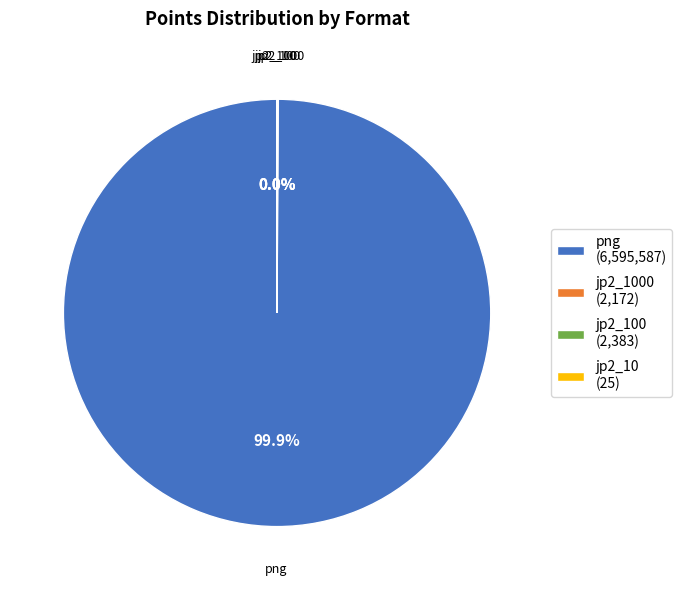

Is there a majority slice in this chart?

Yes